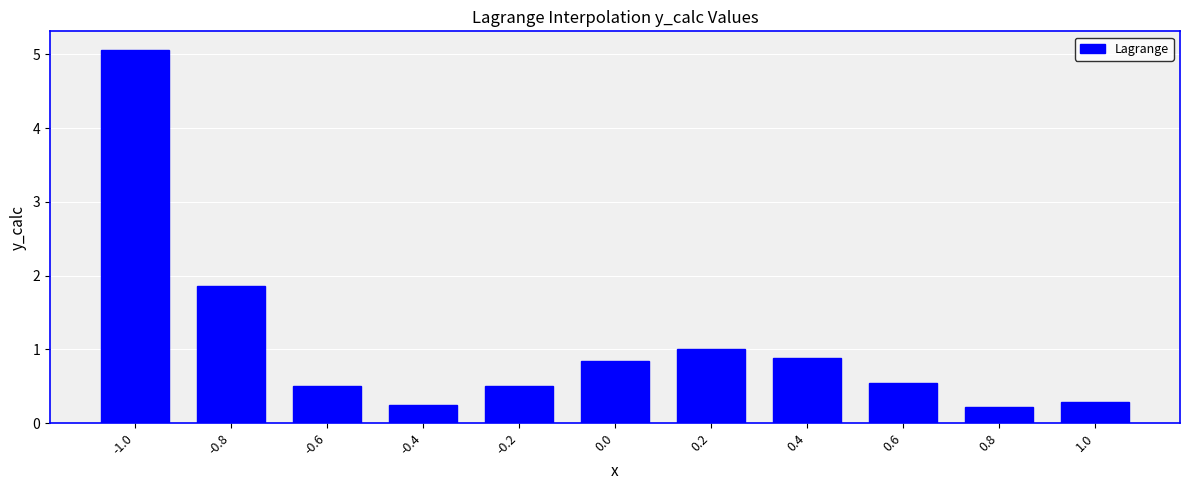

What is the value of the 9th bar from the left?

0.5